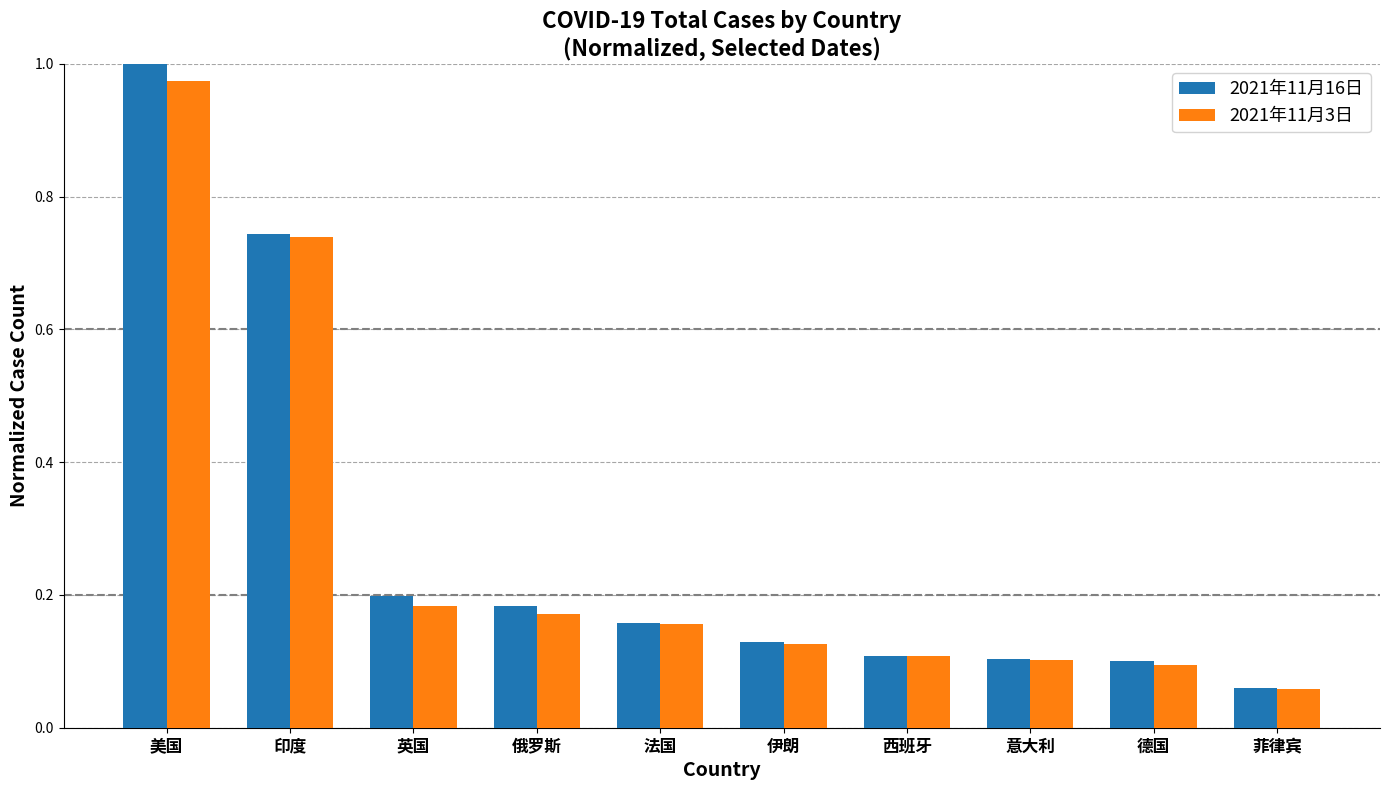

True or false: 2021年11月16日 has a value of 0.1 at 英国.

False